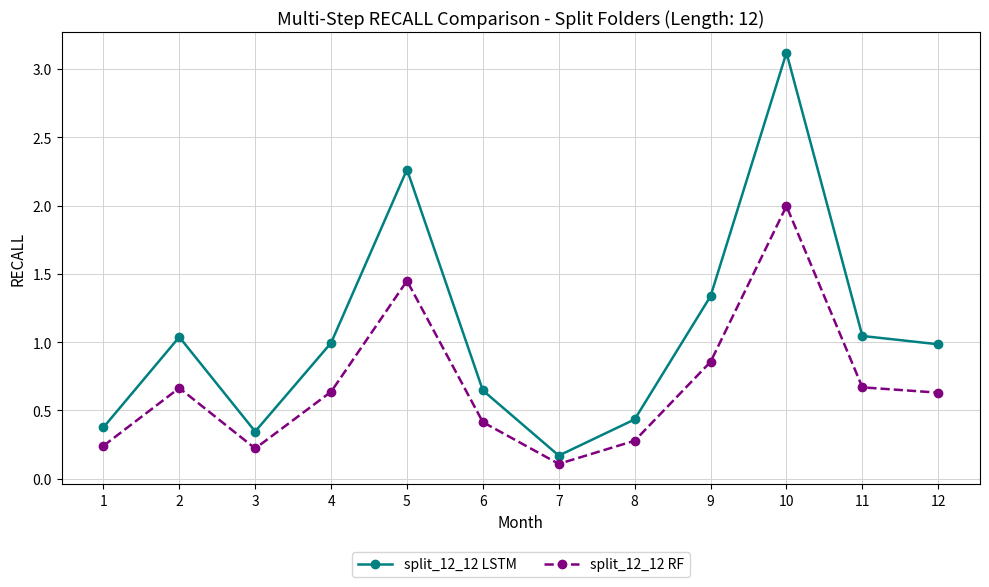

List the series in order of their peak value, lowest first.

split_12_12 RF, split_12_12 LSTM